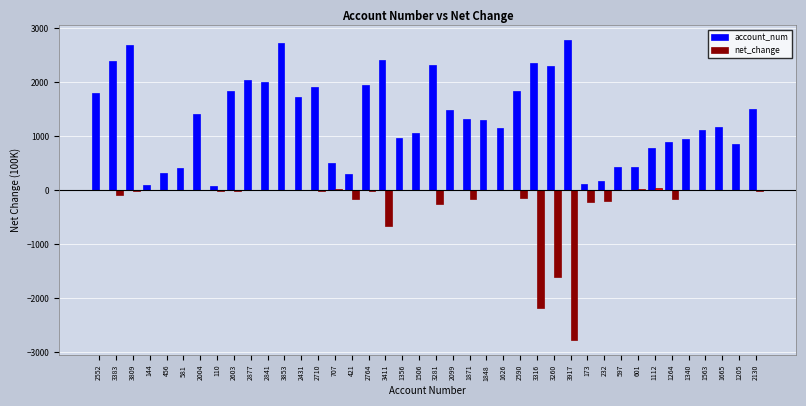

Is it true that net_change equals 10.0 at 1506?

True